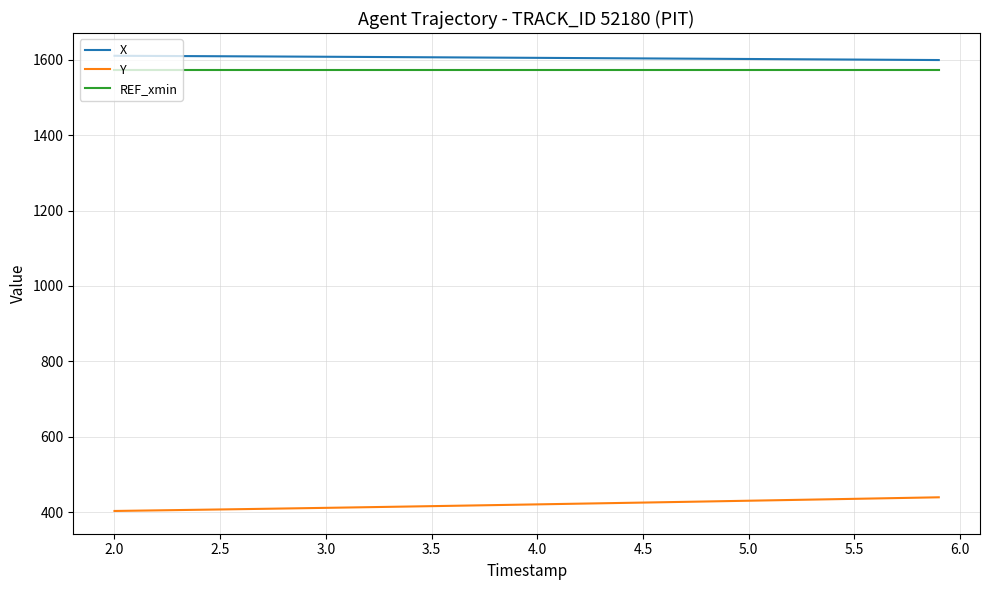

What is the lowest value of the REF_xmin series?

1572.9